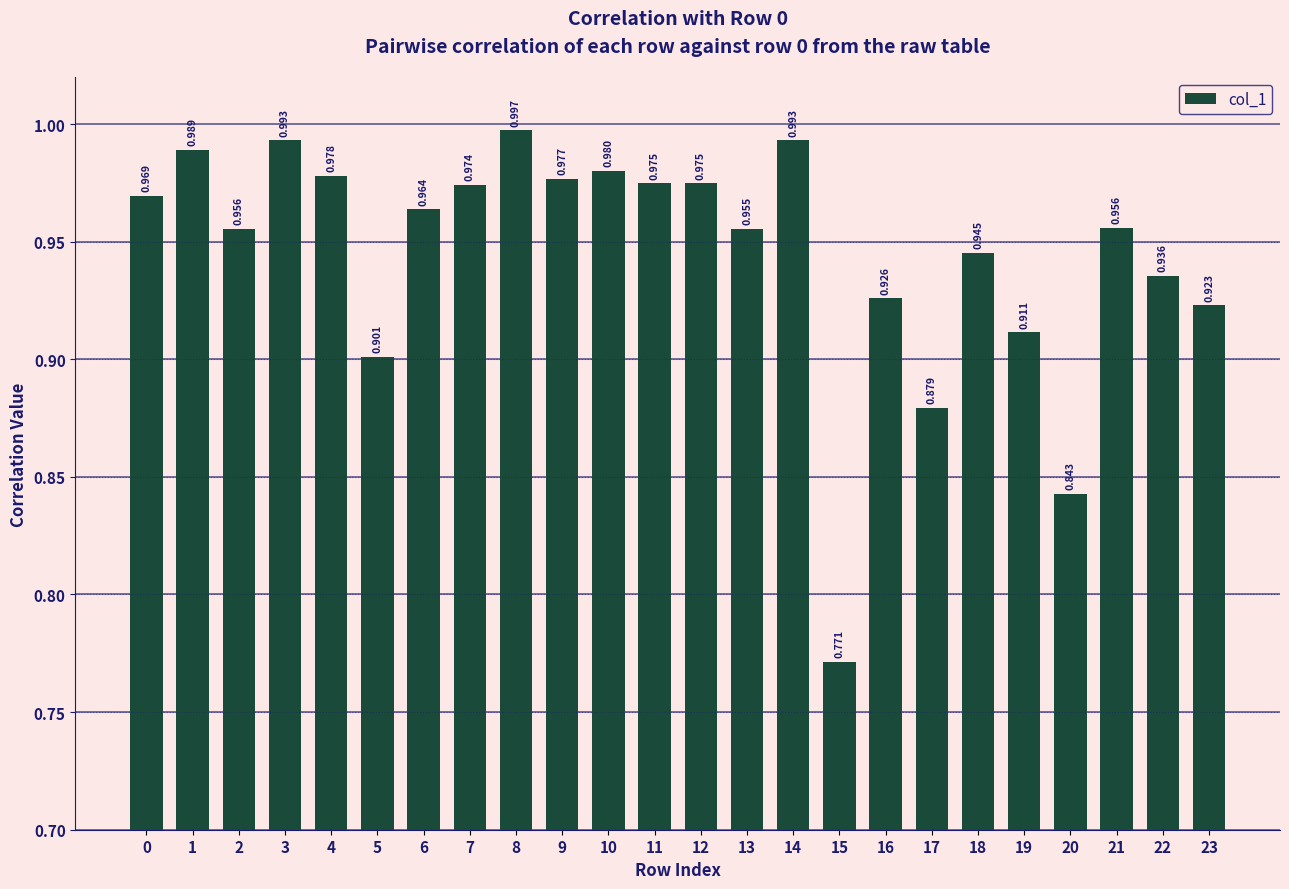

Which category has the lowest value across all series?

15